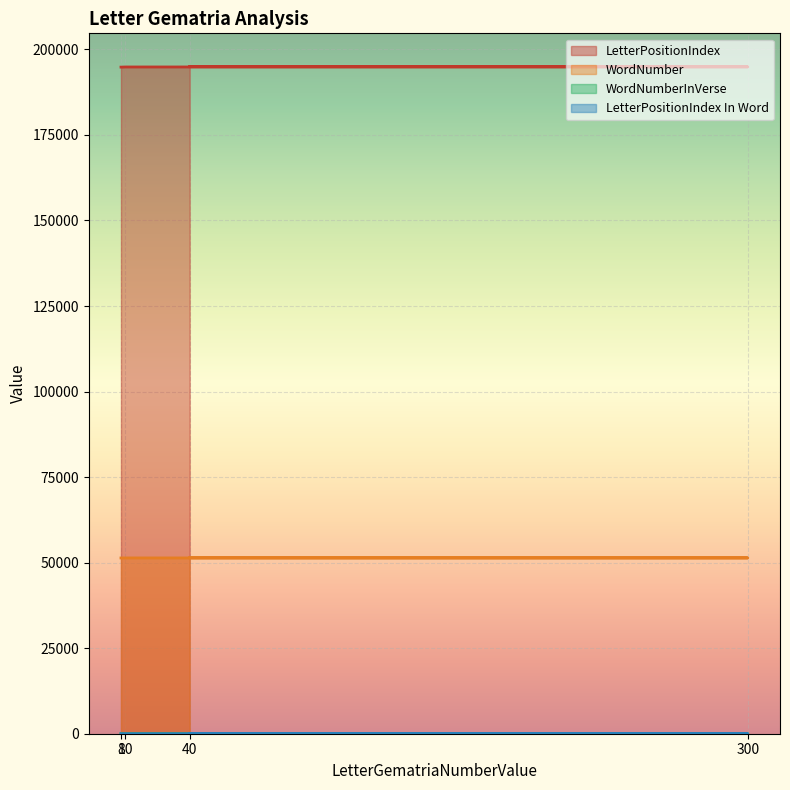

True or false: WordNumberInVerse has a value of 2 at 300.

True